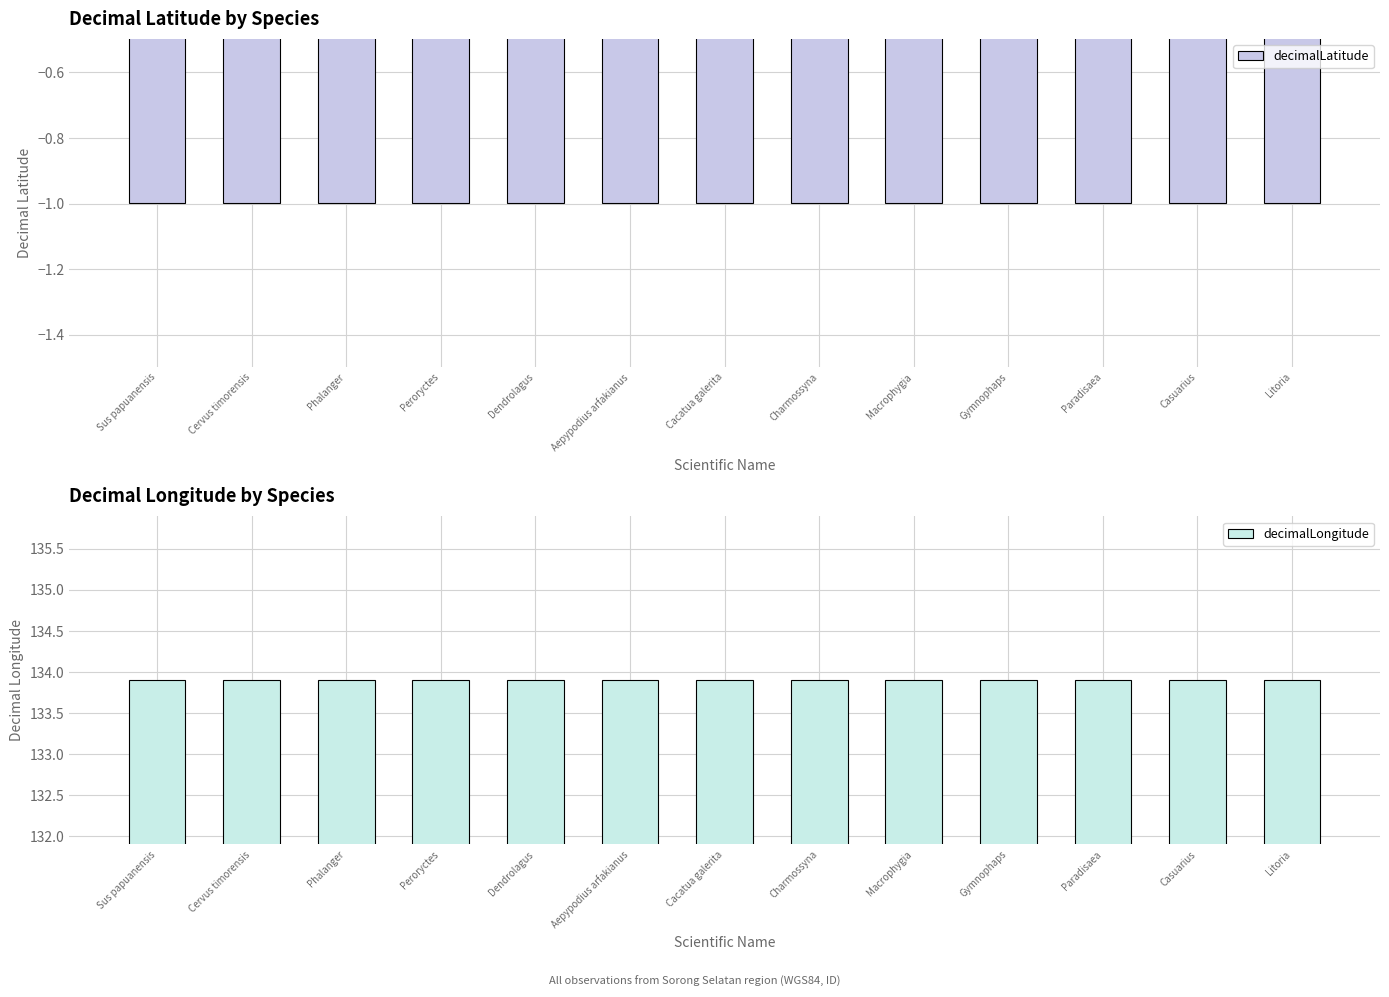

At which label does decimalLongitude reach its minimum?

Sus papuanensis